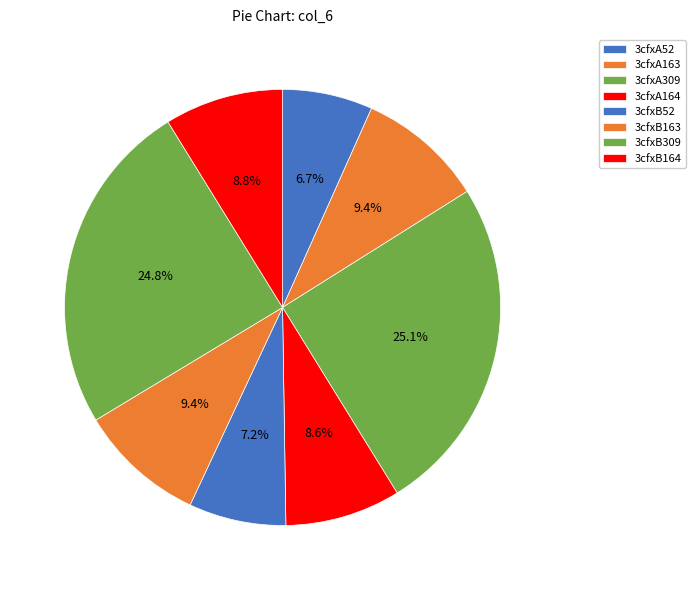

What is the ratio of the value at 3cfxA52 to the value at 3cfxA309?

0.3